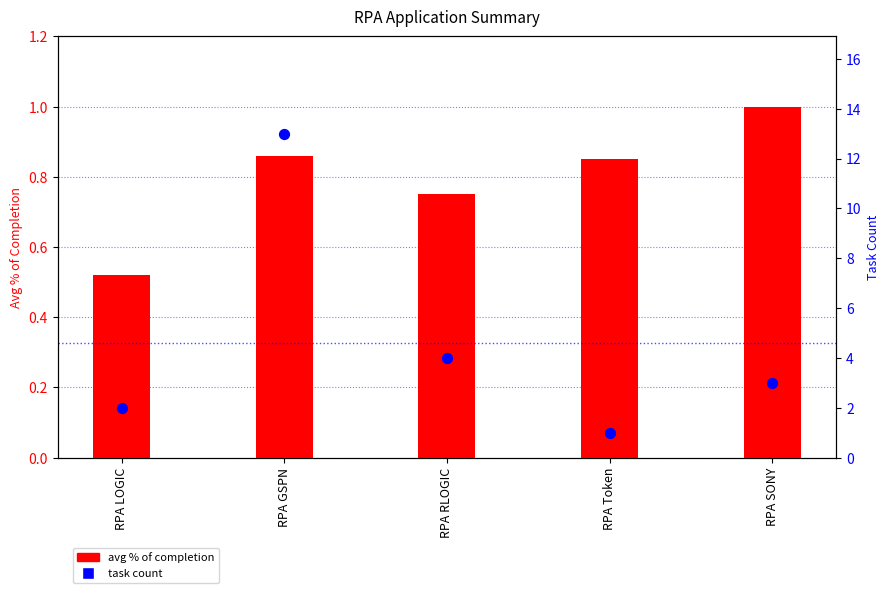

Which series has the largest total across all categories?

task count